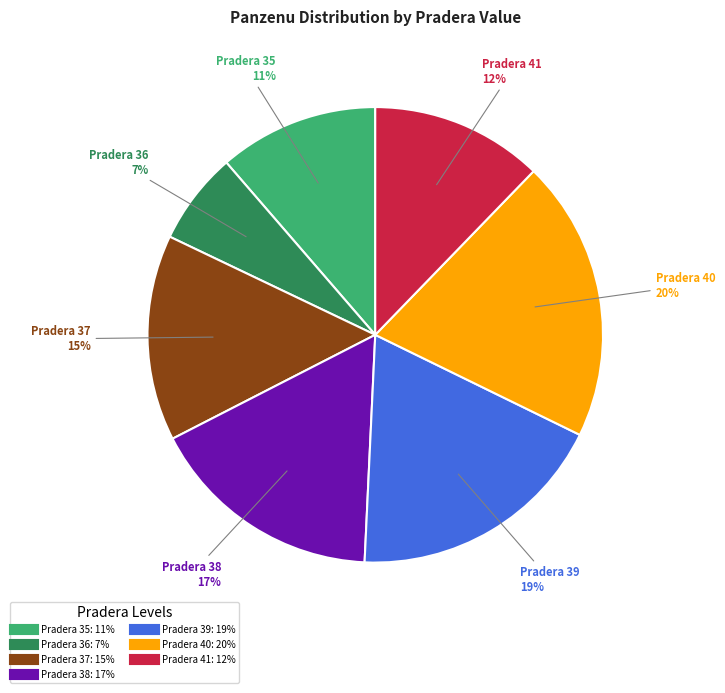

Does any single category account for the majority?

No